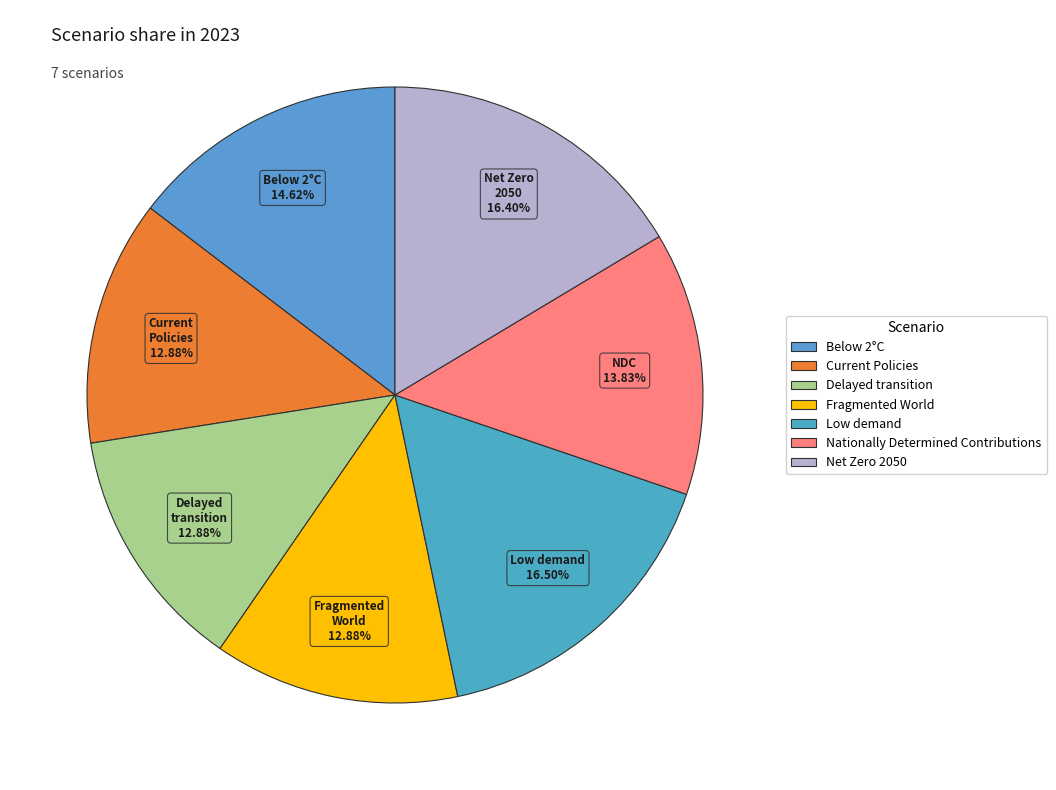

To the nearest percent, what is the difference between the largest and smallest slice percentages?

4%